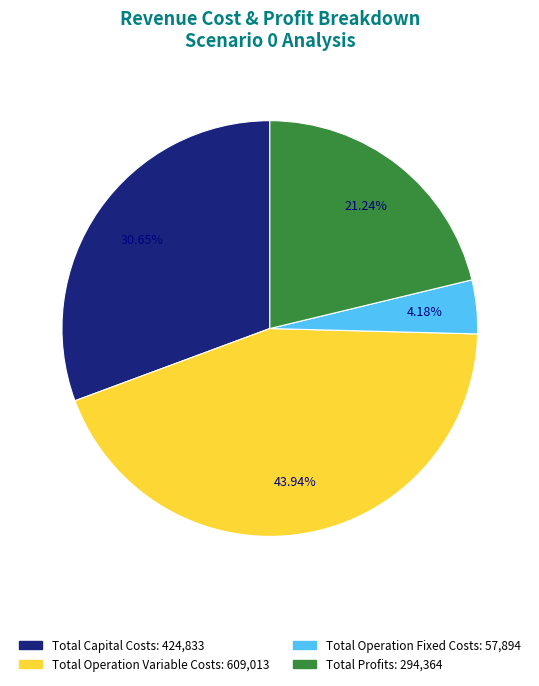

The Total Operation Variable Costs slice represents 44% of the pie. True or false?

True